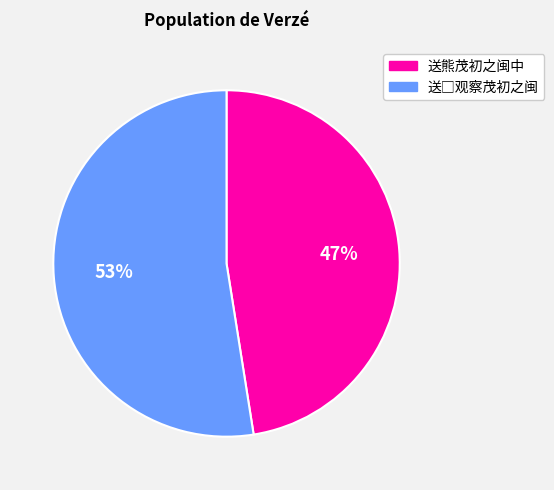

Which category has the smallest portion of the pie?

送熊茂初之闽中